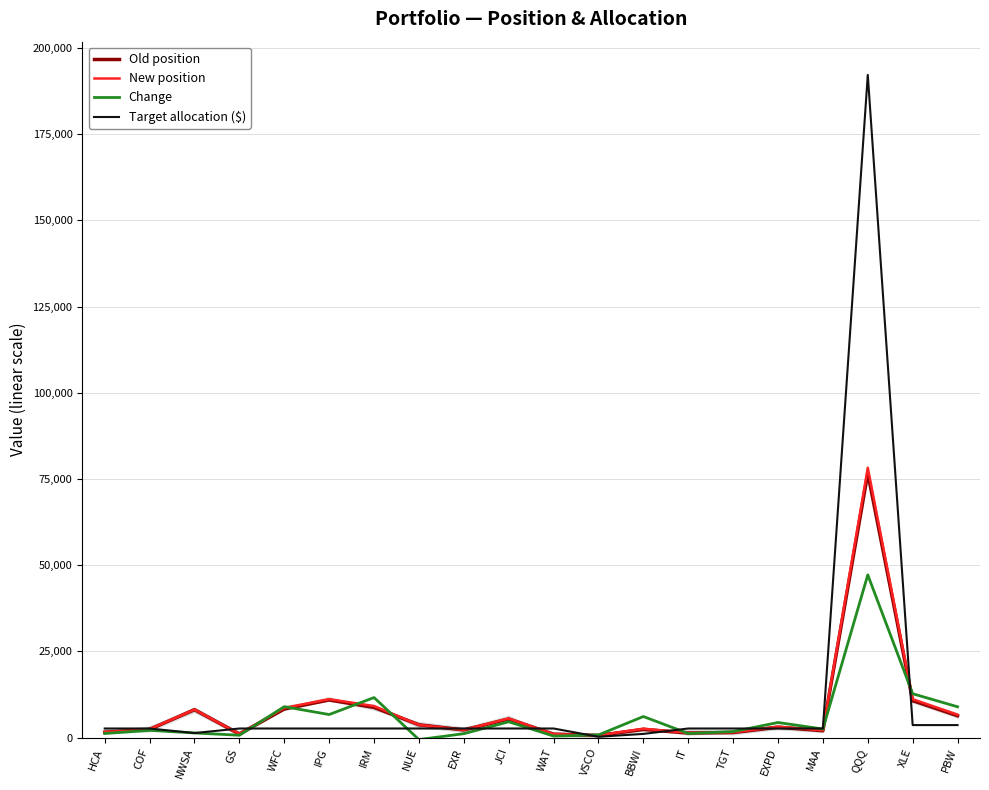

Is it true that Target allocation ($) equals 2641.4 at TGT?

True